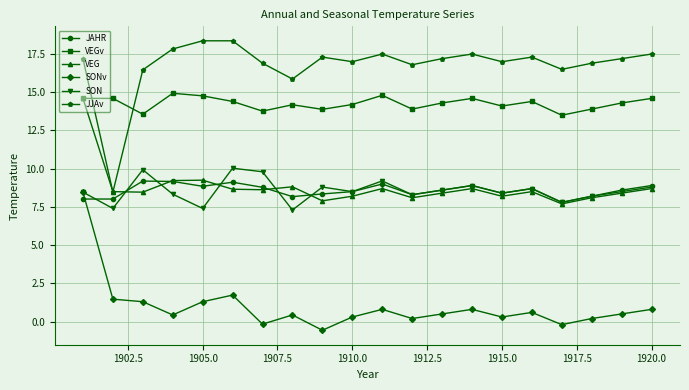

What are all the series names shown in the legend?

JAHR, VEGv, VEG, SONv, SON, JJAv